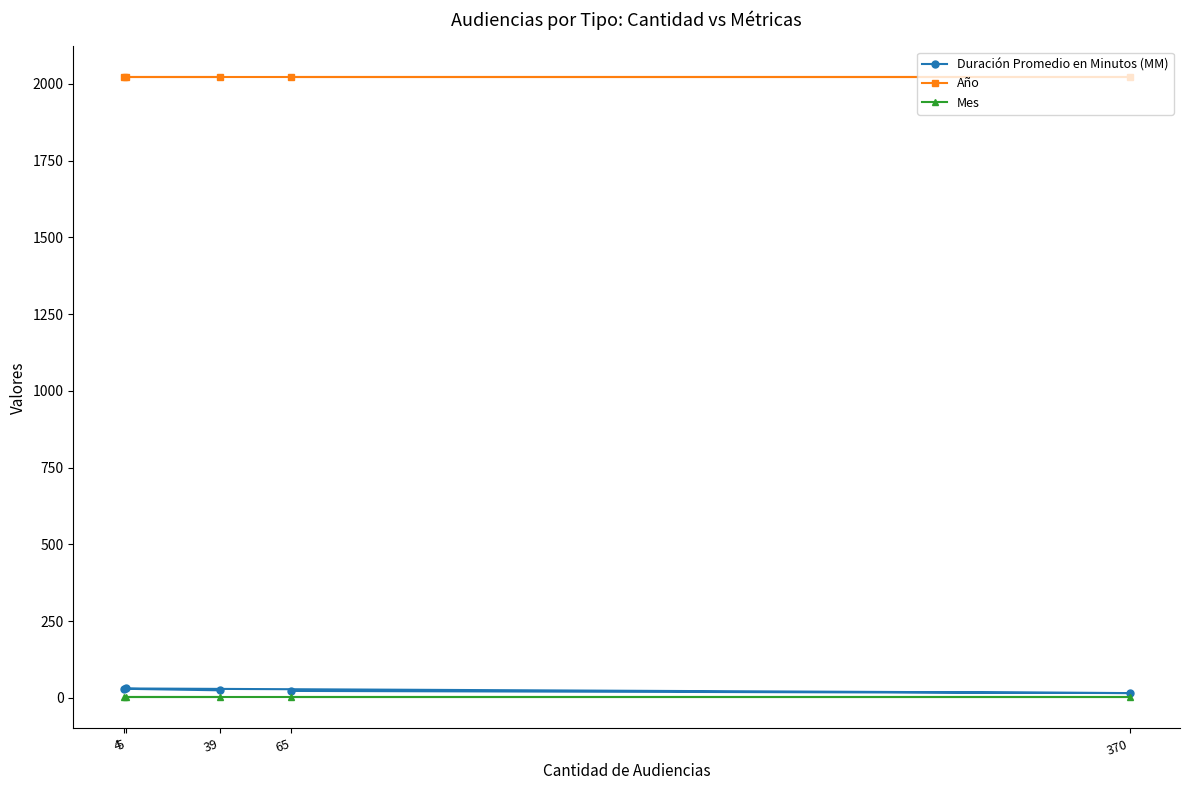

At which category is the sum across all series the highest?

5